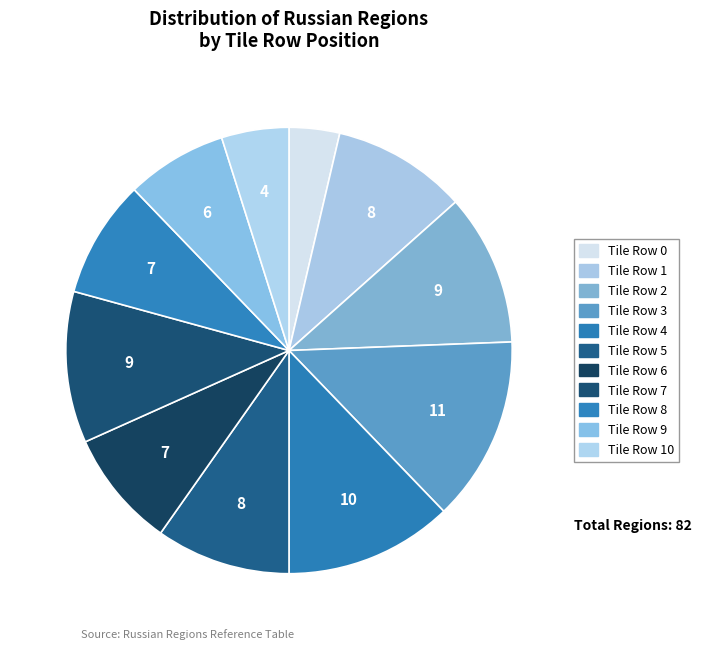

Count the number of slices in the pie.

11